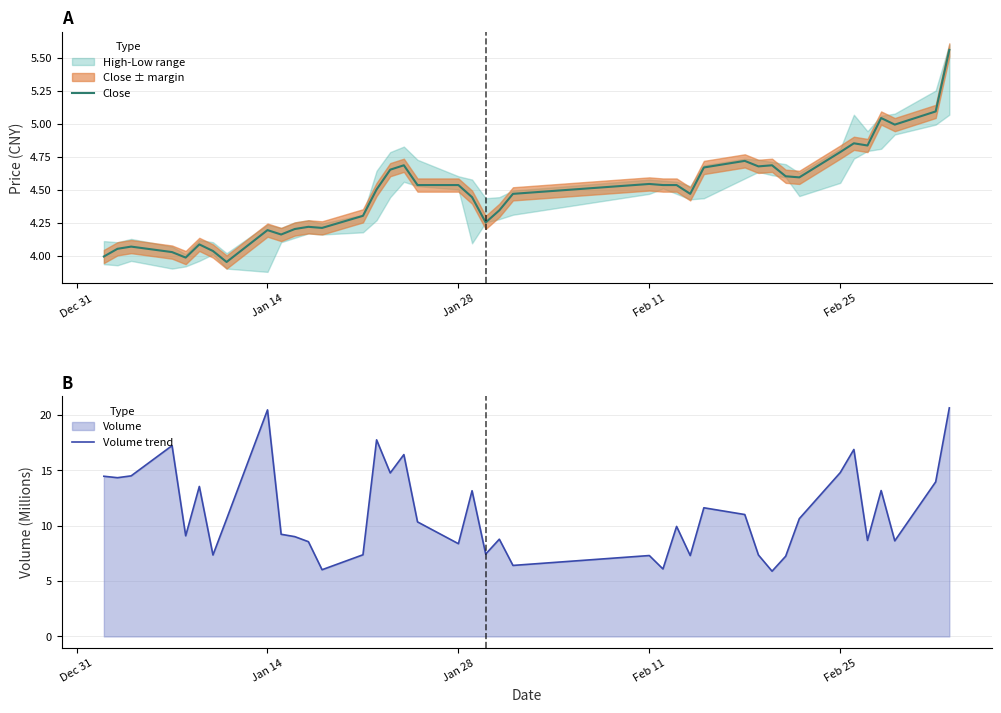

Does the chart display data point markers on the line(s)?

No